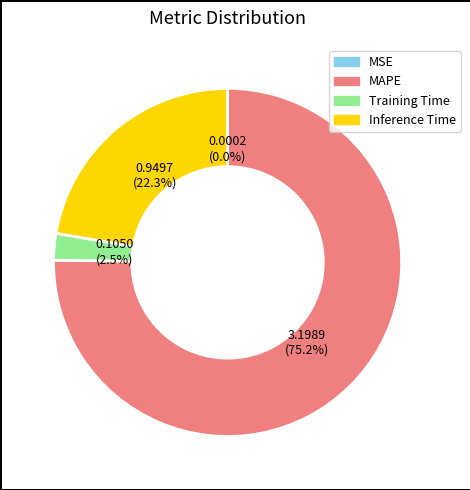

What is the largest slice in the pie chart?

MAPE